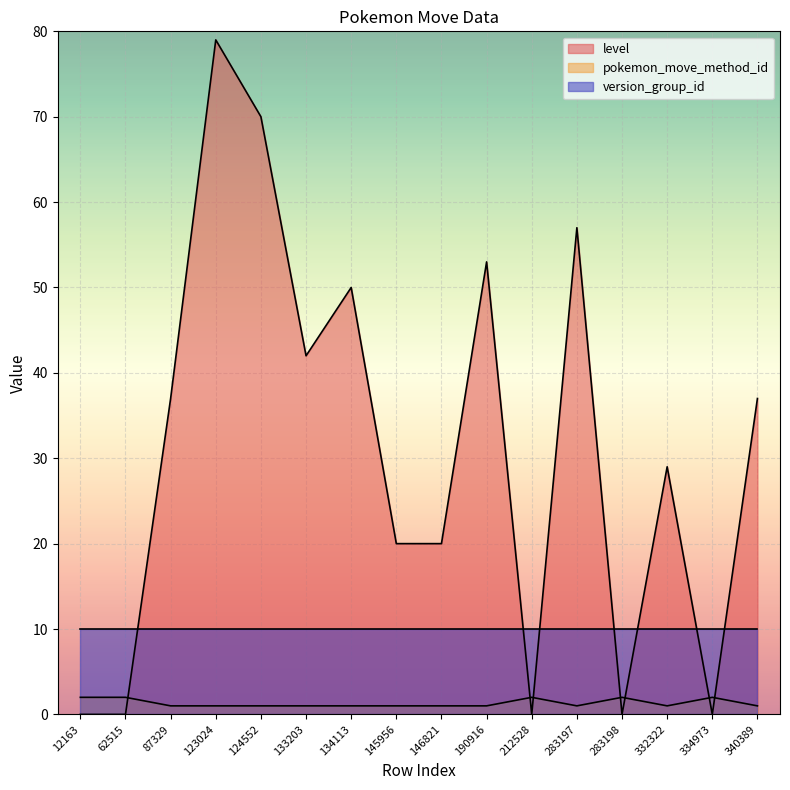

Does the chart display data point markers on the line(s)?

No